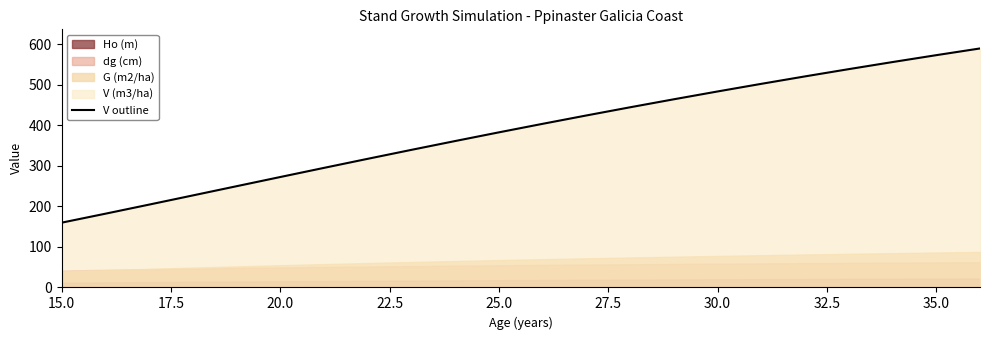

What is the minimum value for V outline?

159.7